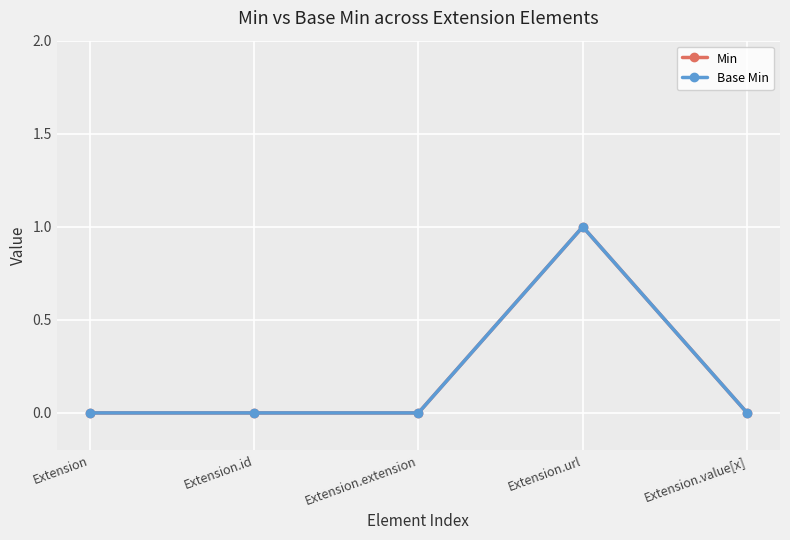

Reading left to right, transcribe all the data shown in this chart.

Min: Extension=0	Extension.id=0	Extension.extension=0	Extension.url=1	Extension.value[x]=0
Base Min: Extension=0	Extension.id=0	Extension.extension=0	Extension.url=1	Extension.value[x]=0